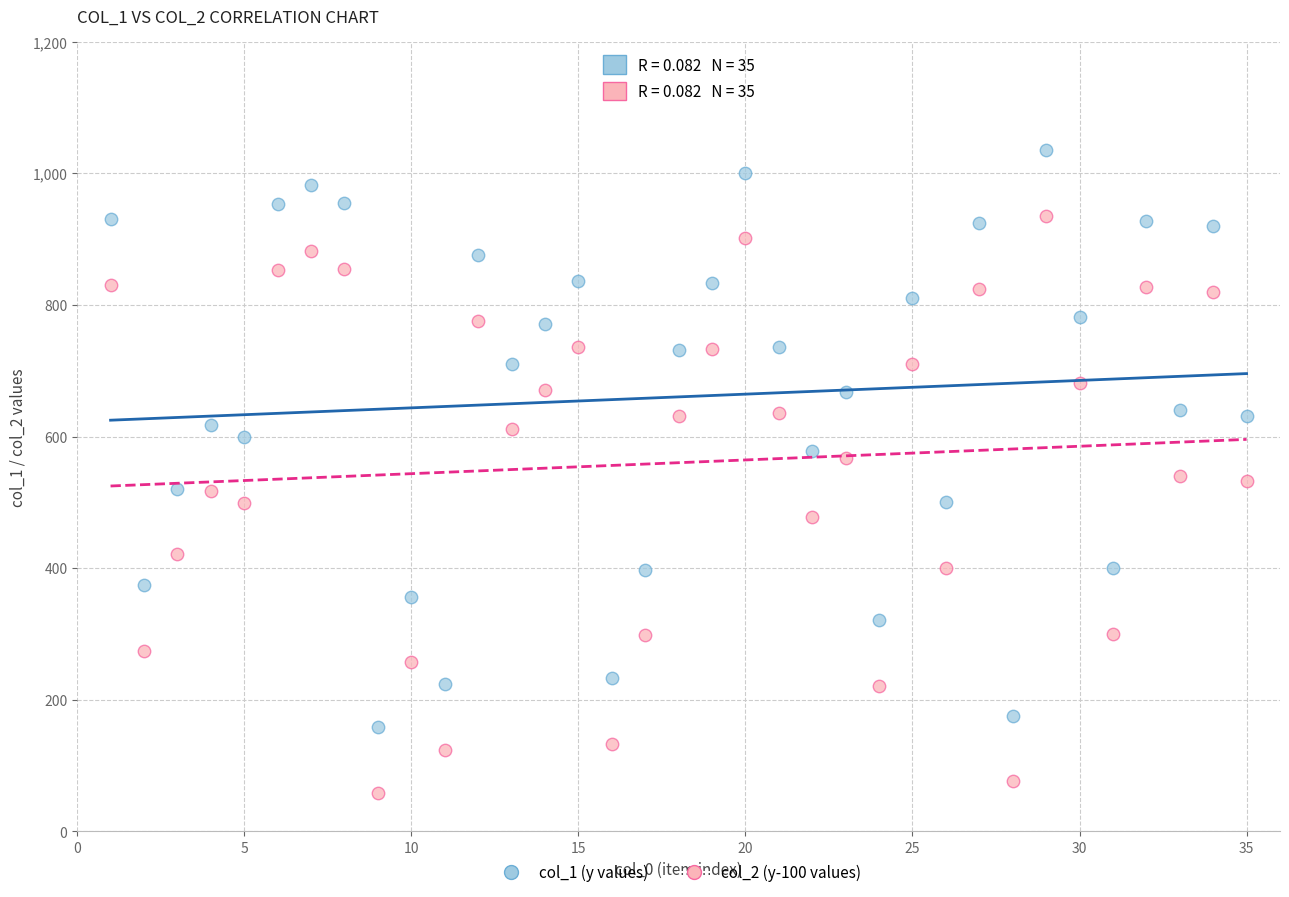

What is the X range (max minus min) for the scatter plot?

34